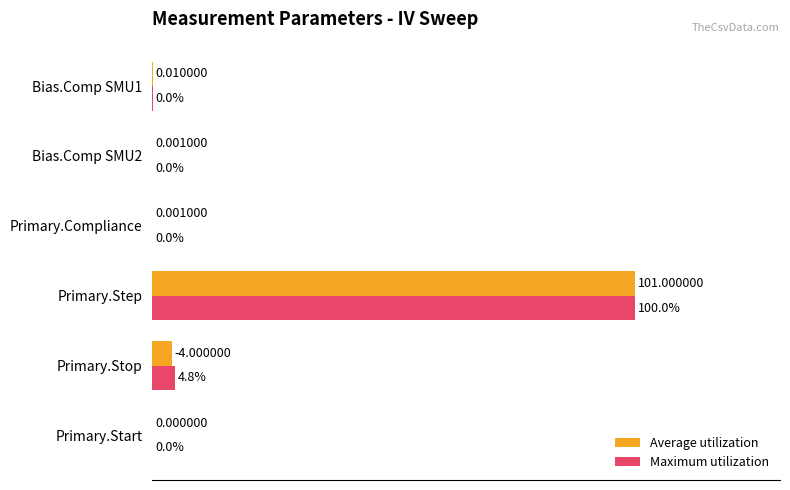

At which label does Maximum utilization reach its peak?

Primary.Step